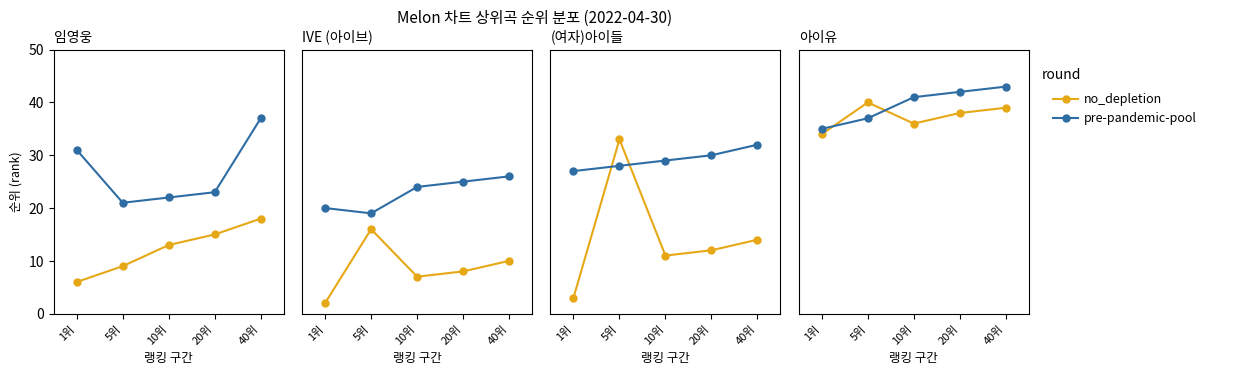

Between 5위 and 40위, which is larger?

5위